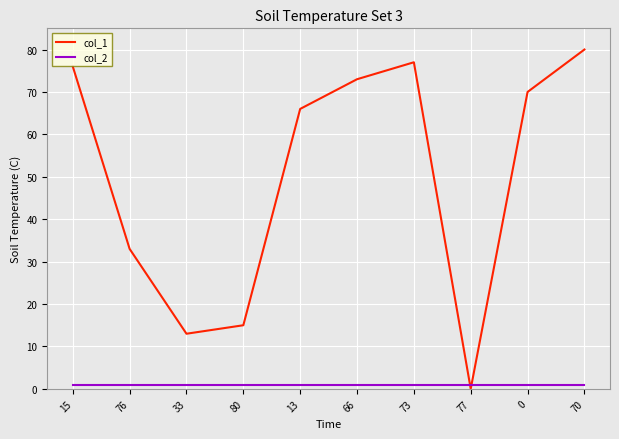

Between which two adjacent categories do col_2 and col_1 first intersect?

73 and 77